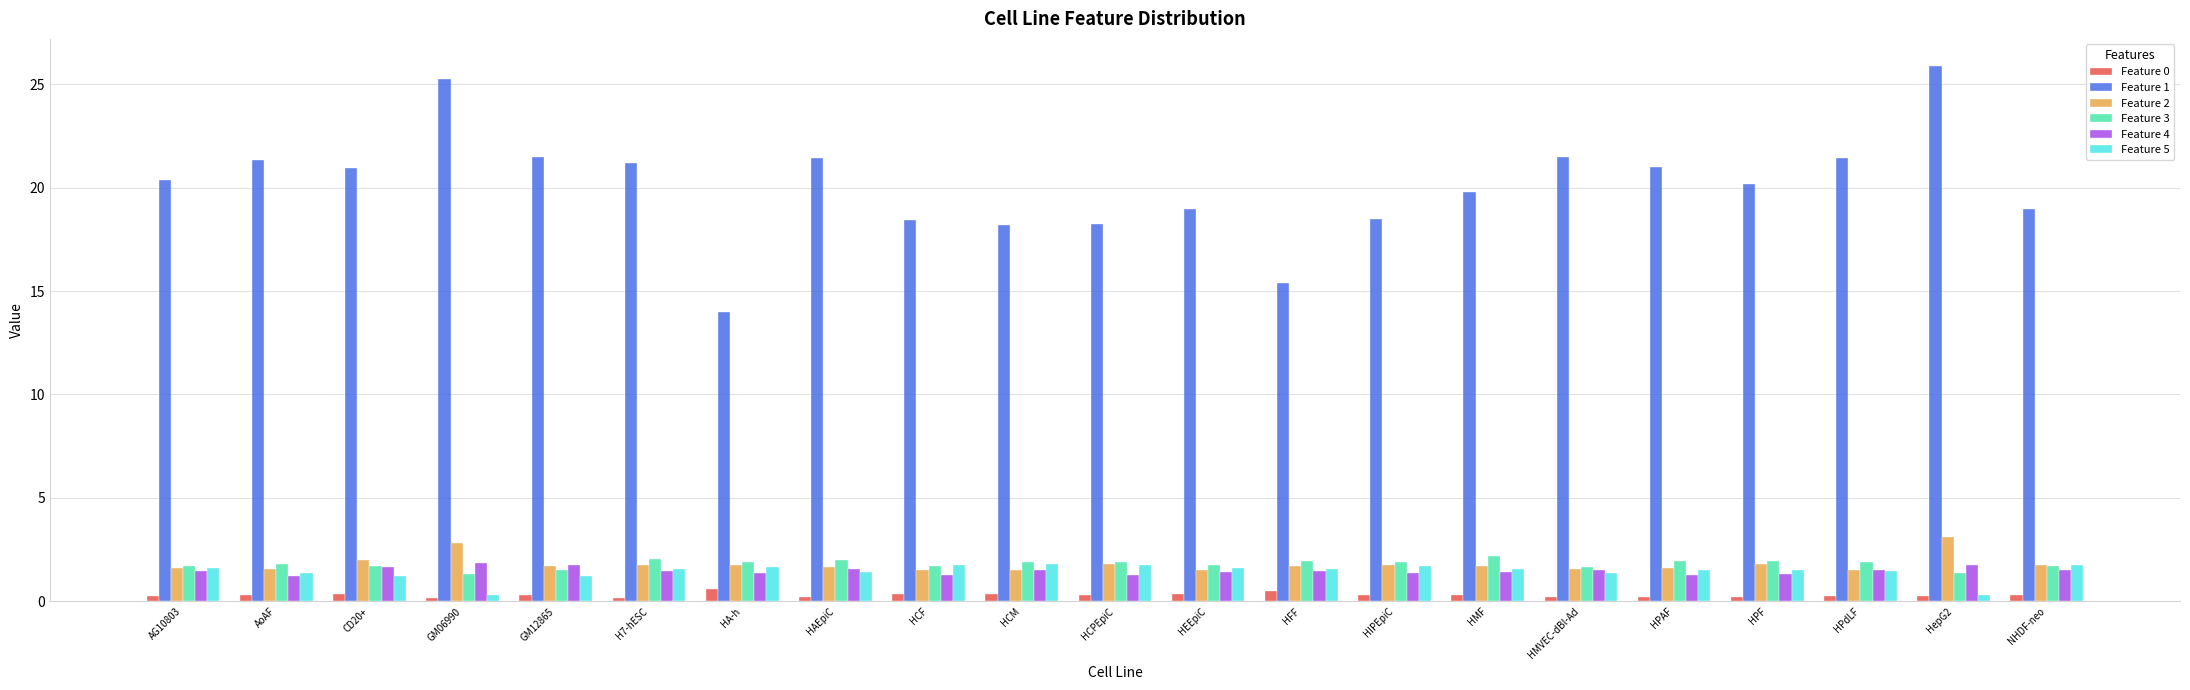

What is the label of the 7th bar from the right?

HMF